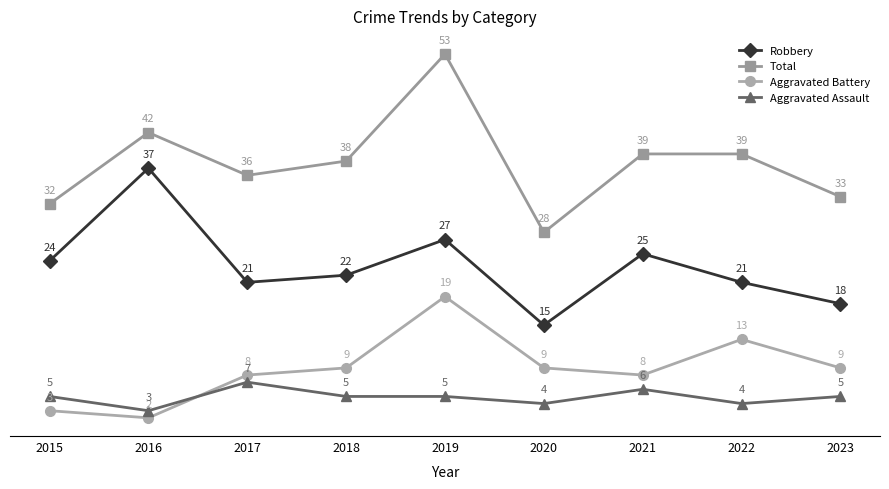

Rank the series by their maximum value, from highest to lowest.

Total, Robbery, Aggravated Battery, Aggravated Assault